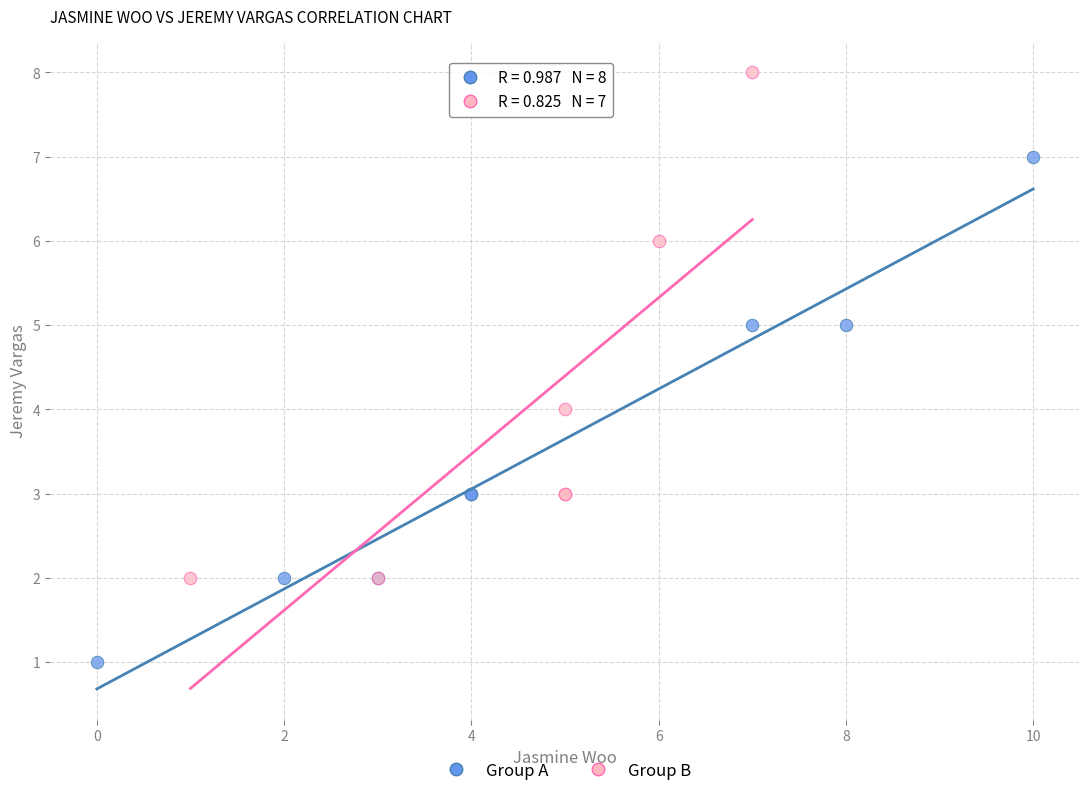

Which series reaches the minimum Y coordinate?

Group A